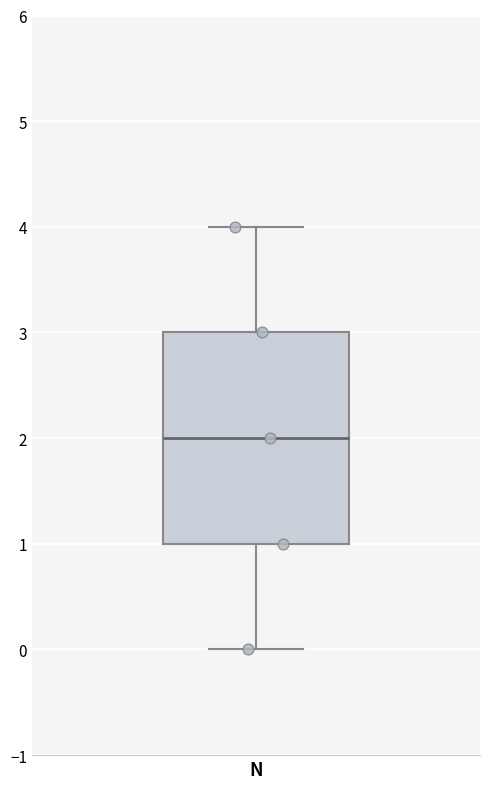

Transcribe this box plot: give where the median line is, the range the box spans, and where the two whiskers end, as read against the y-axis. The values are not printed on the chart, so give them approximately, as read against the axis.

median 2, box 1 to 3, whiskers 0 to 4